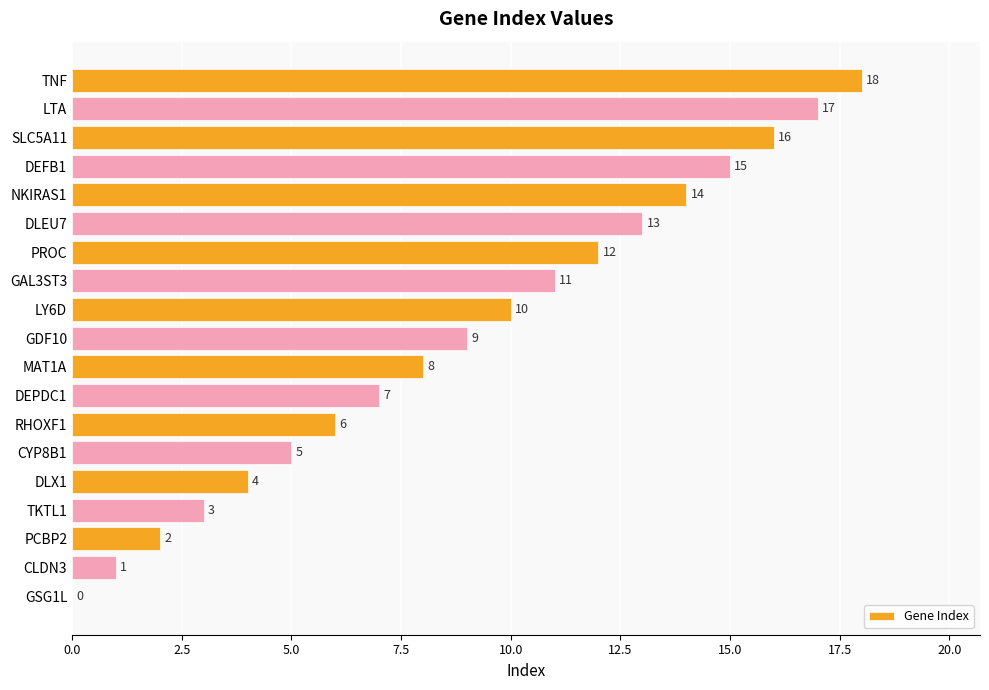

What is the sum of the values at TKTL1 and PROC?

15